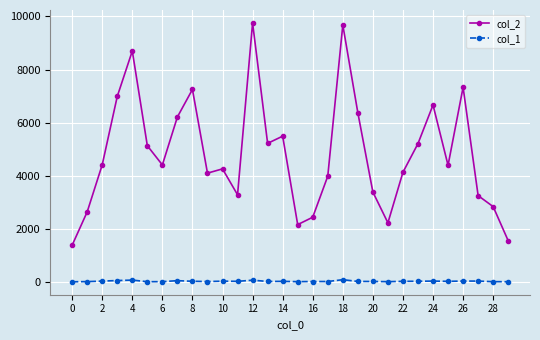

Which series has the widest spread of values?

col_2